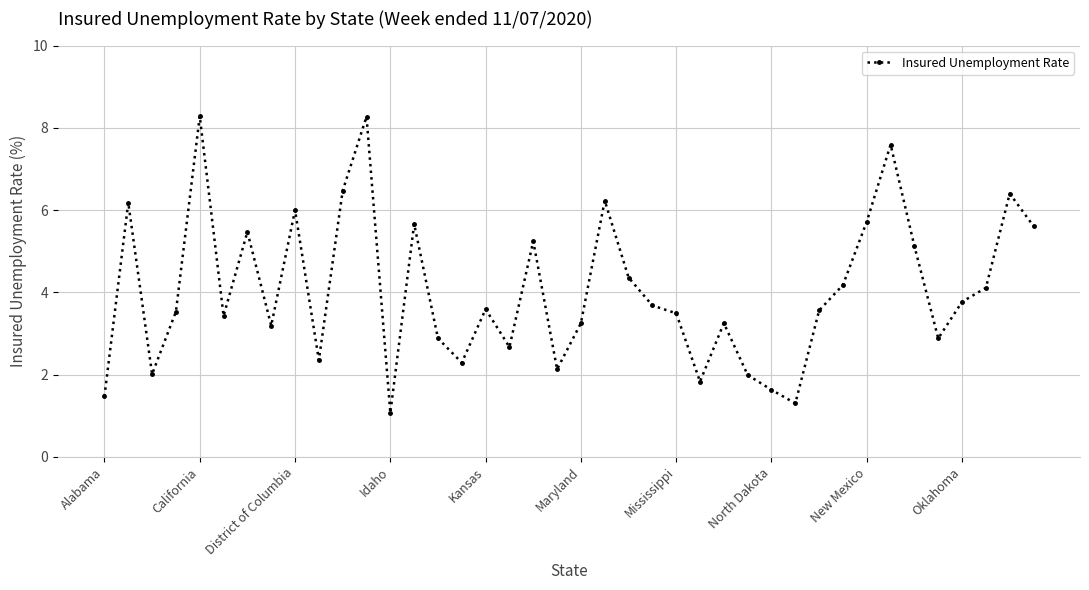

What is the smallest value displayed?

1.1